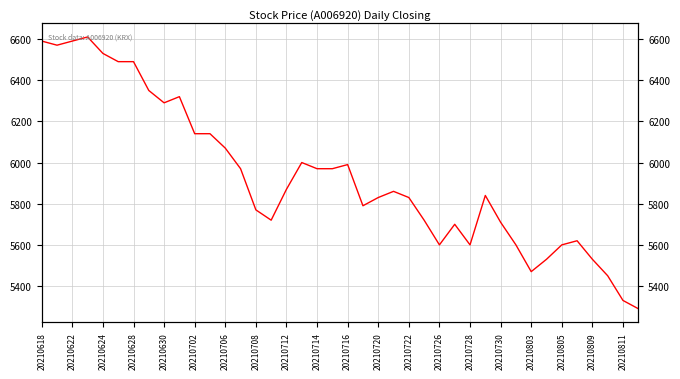

What is the maximum value shown in the chart?

6610